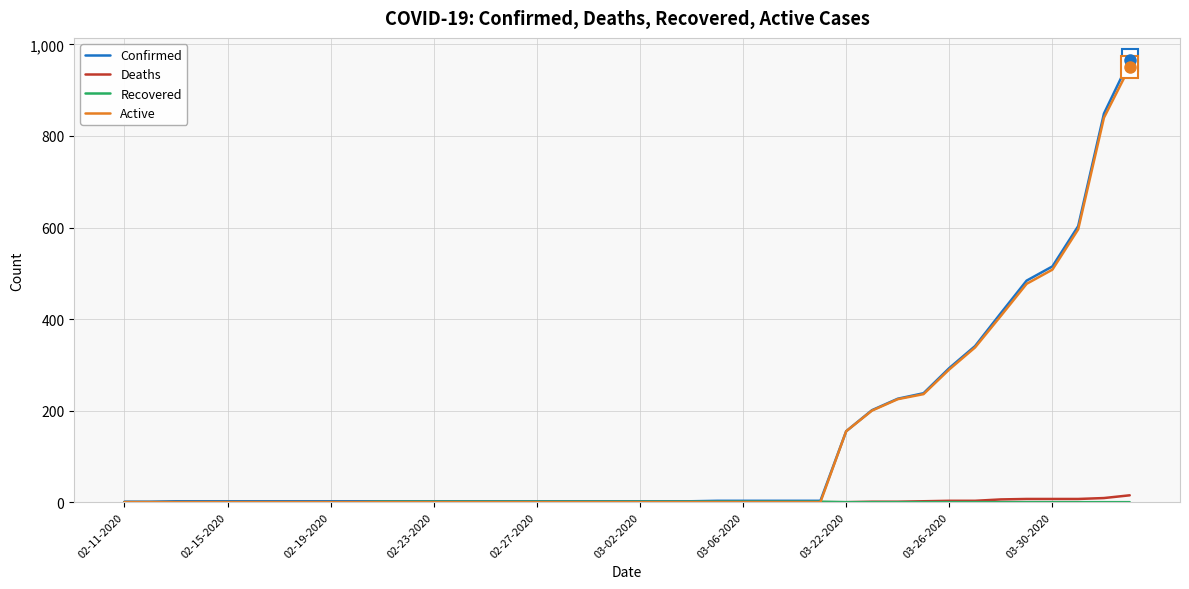

What is the maximum value for Confirmed?

966